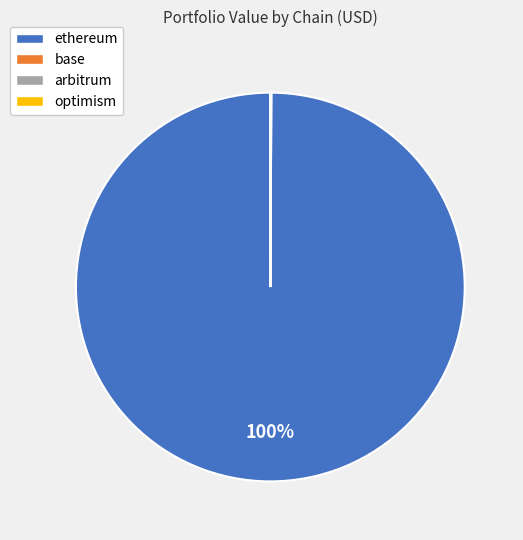

To the nearest percent, what is the difference between the largest and smallest slice percentages?

100%